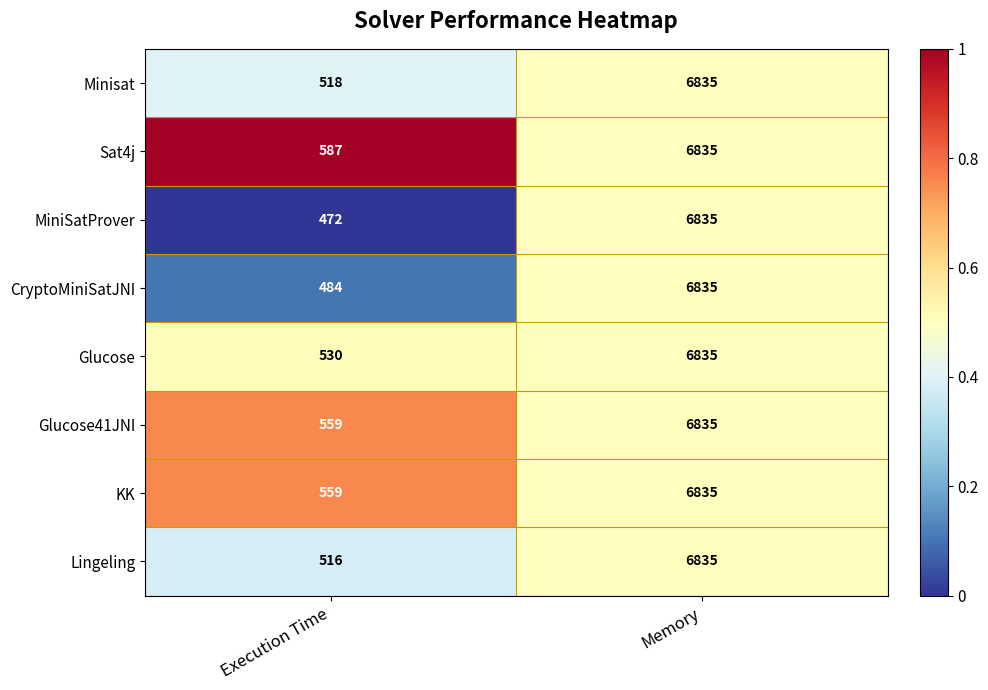

The value of Glucose41JNI at Execution Time is 283. True or false?

False